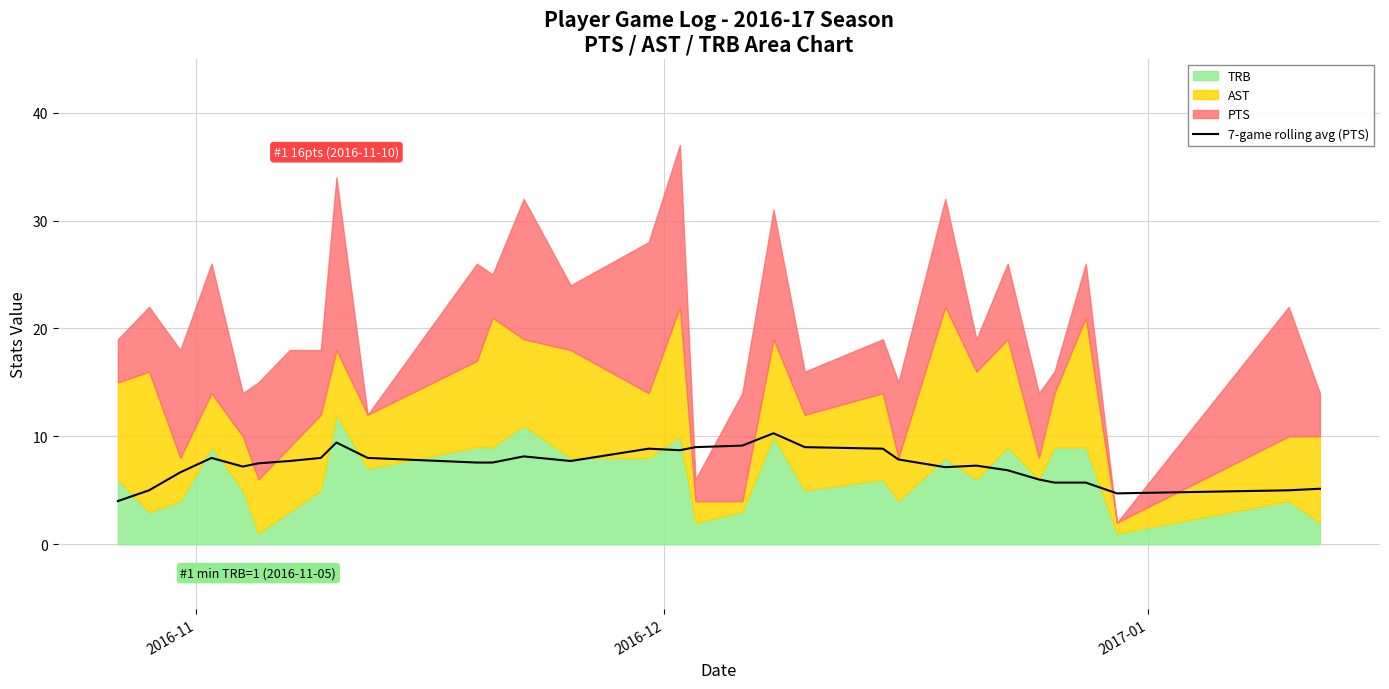

What is the value of the 2nd point from the left?

5.0